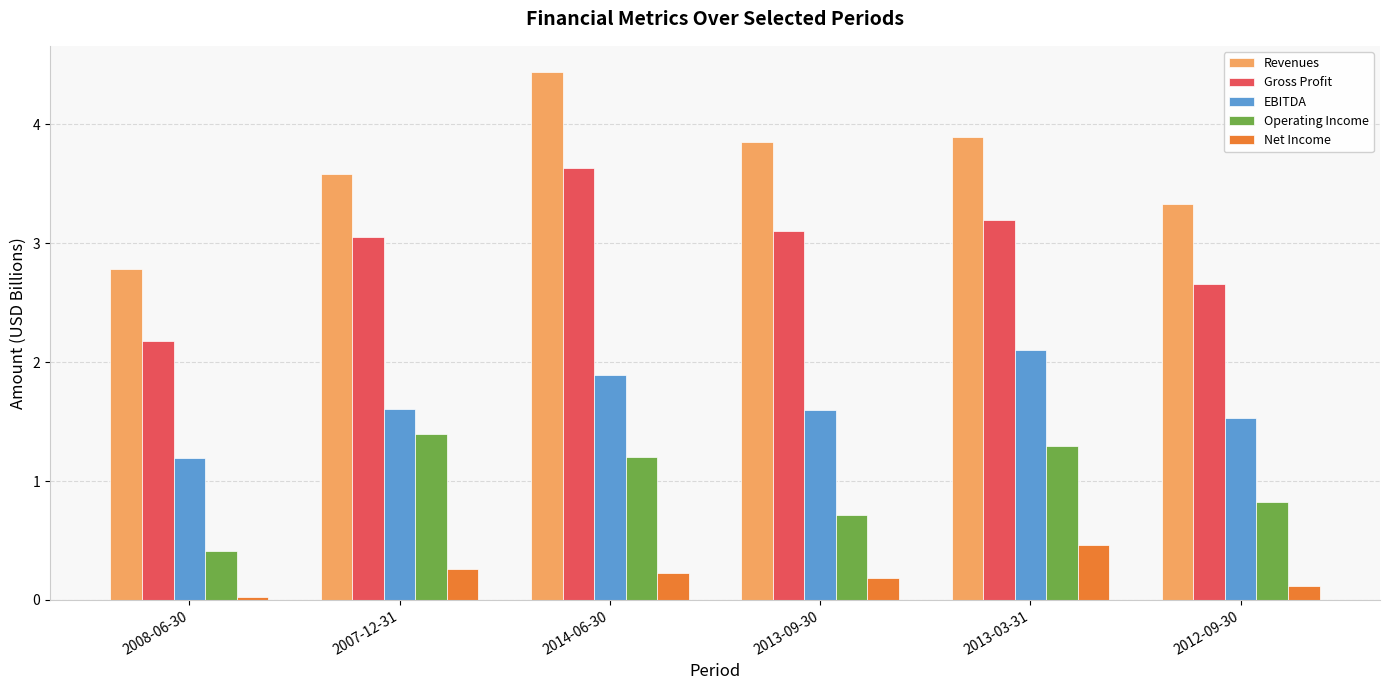

Is it true that Revenues equals 1.3 at 2014-06-30?

False